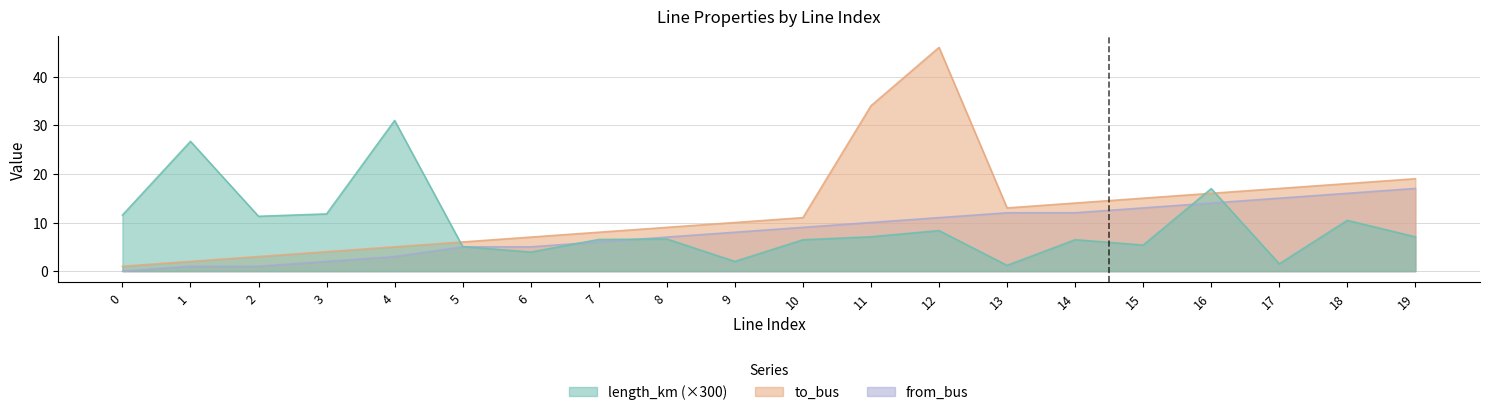

What is the difference between the maximum and minimum values in the length_km series?

29.8